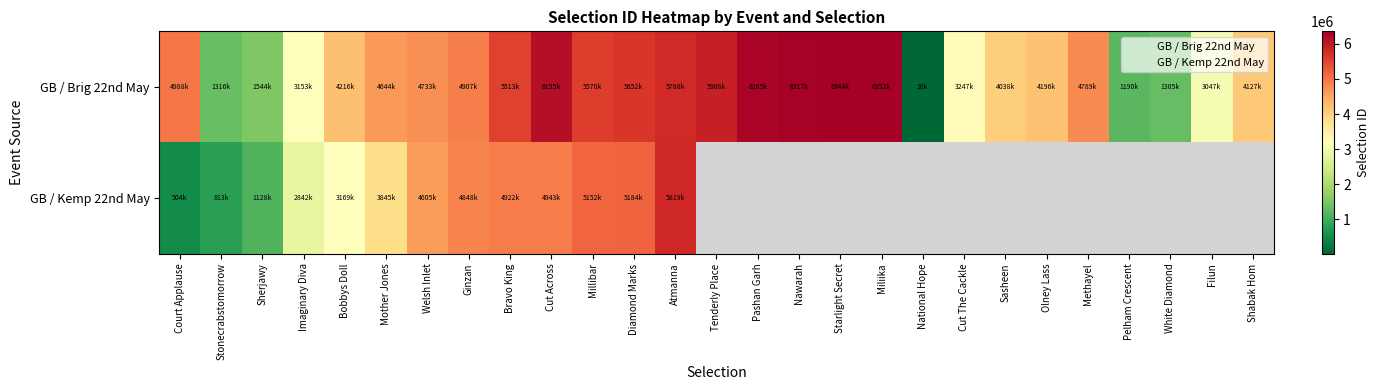

Between Stonecrabstomorrow and Cut The Cackle, which is larger?

Cut The Cackle